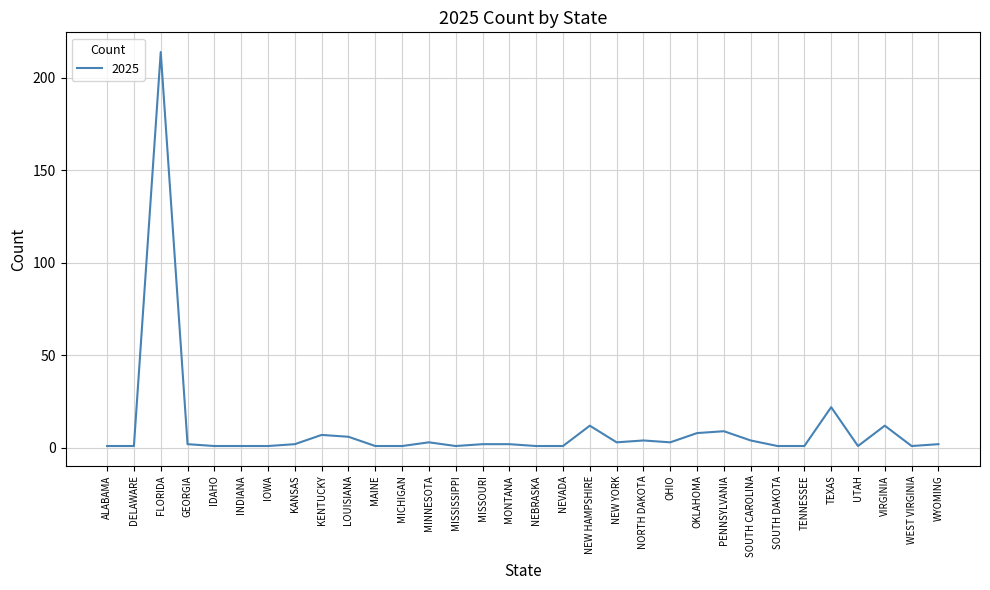

What position from the right is TEXAS?

5